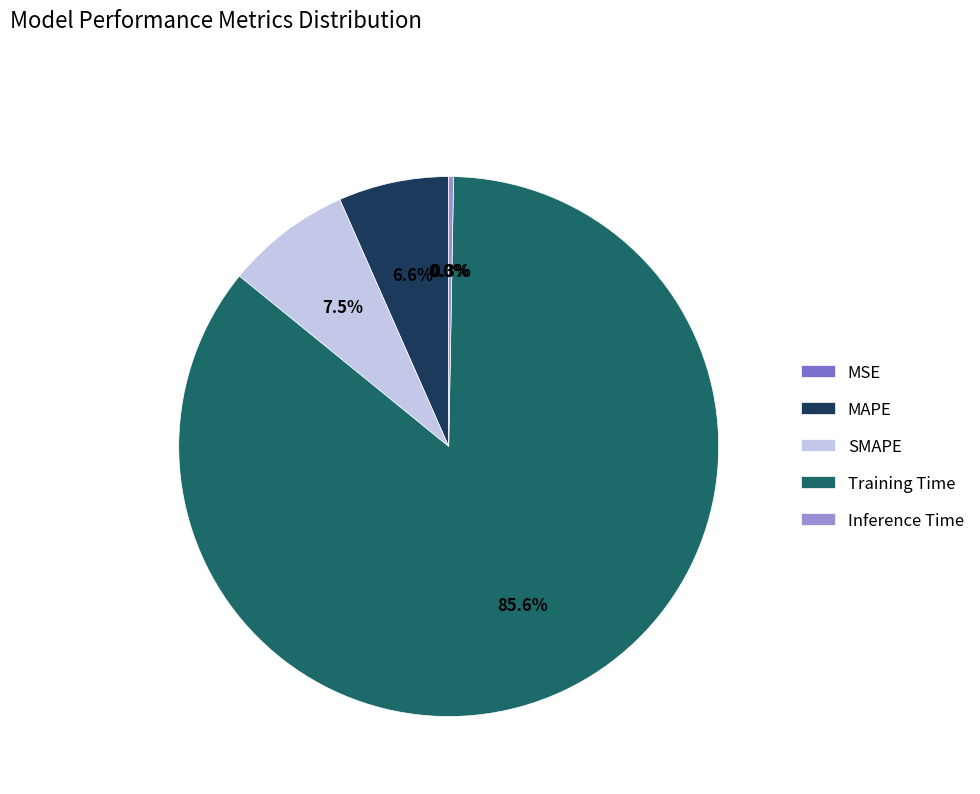

Which has a higher value, Inference Time or SMAPE?

SMAPE